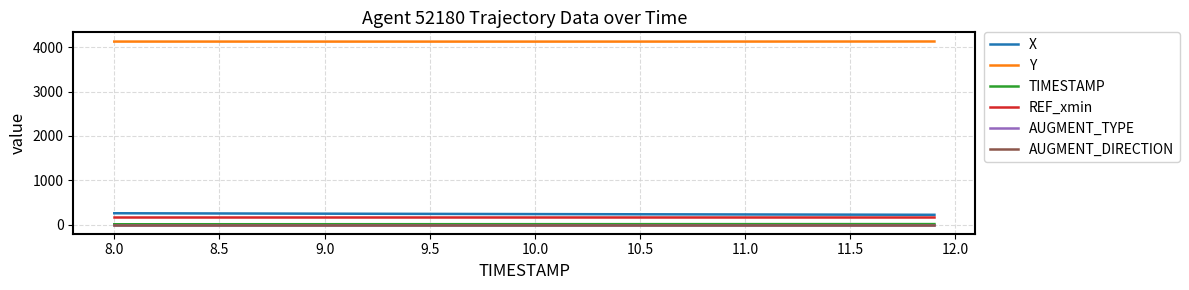

What is the maximum value shown in the chart?

4128.8